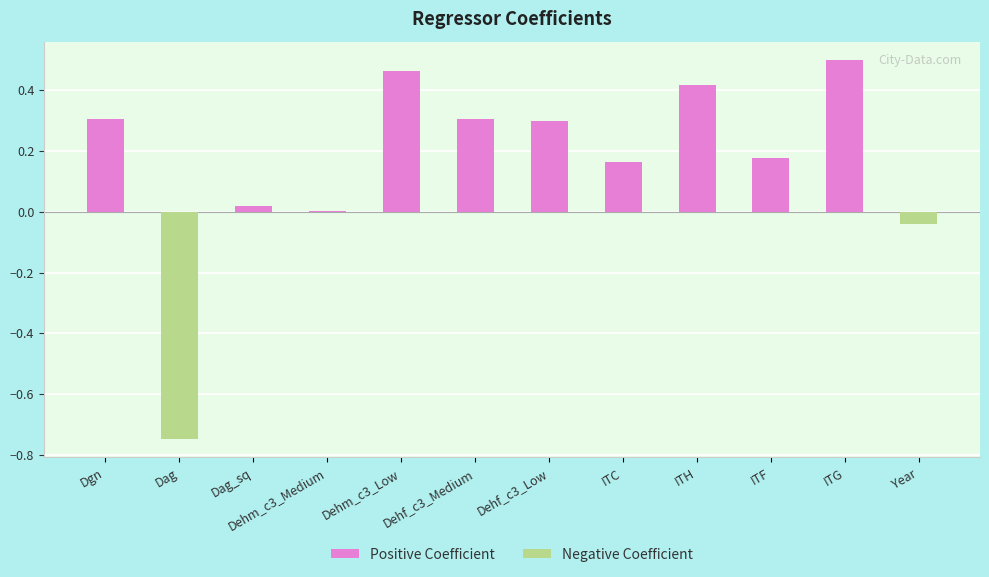

How many series are shown in this chart?

2